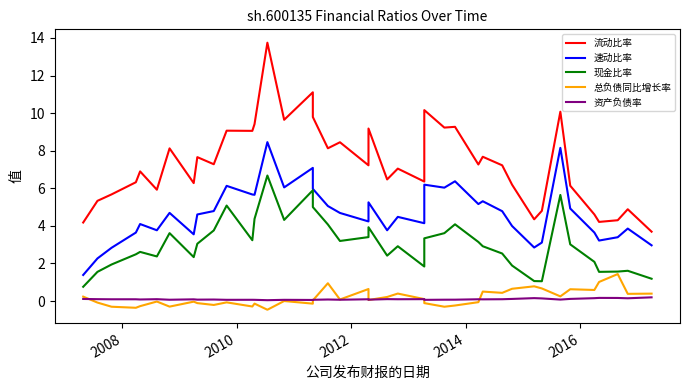

What is the difference between the second highest and minimum values in the 现金比率 series?

5.1